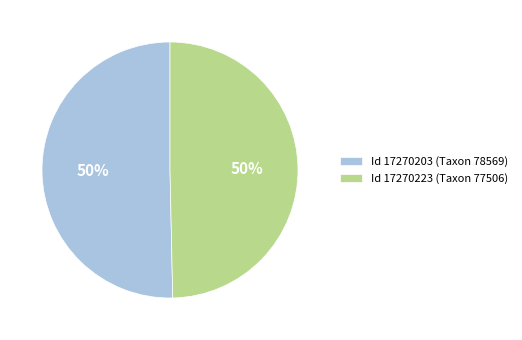

To the nearest percent, what is the combined percentage of Id 17270203 (Taxon 78569) and Id 17270223 (Taxon 77506)?

100%